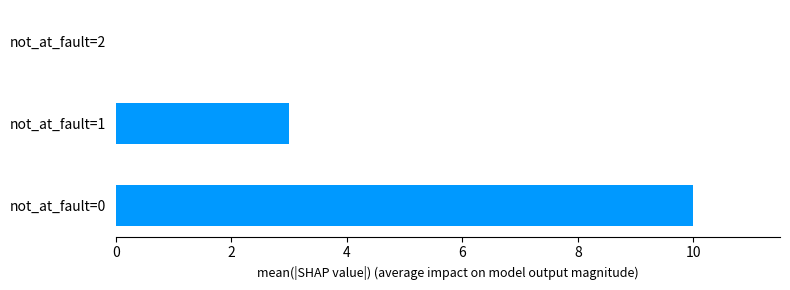

Reading bottom to top, extract all data points from this chart.

not_at_fault=0=10	not_at_fault=1=3	not_at_fault=2=0